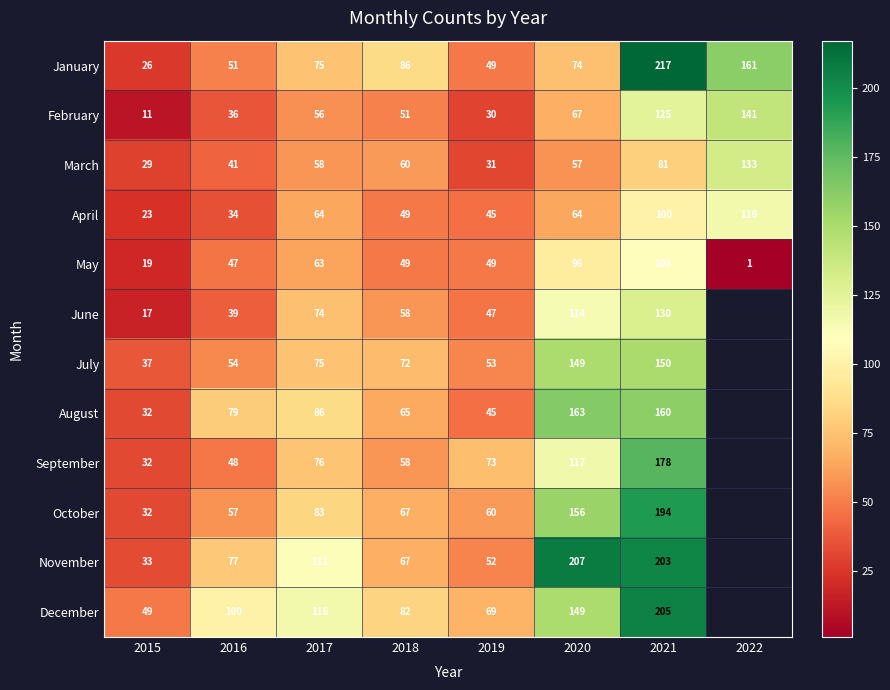

How many distinct data groups are displayed?

12